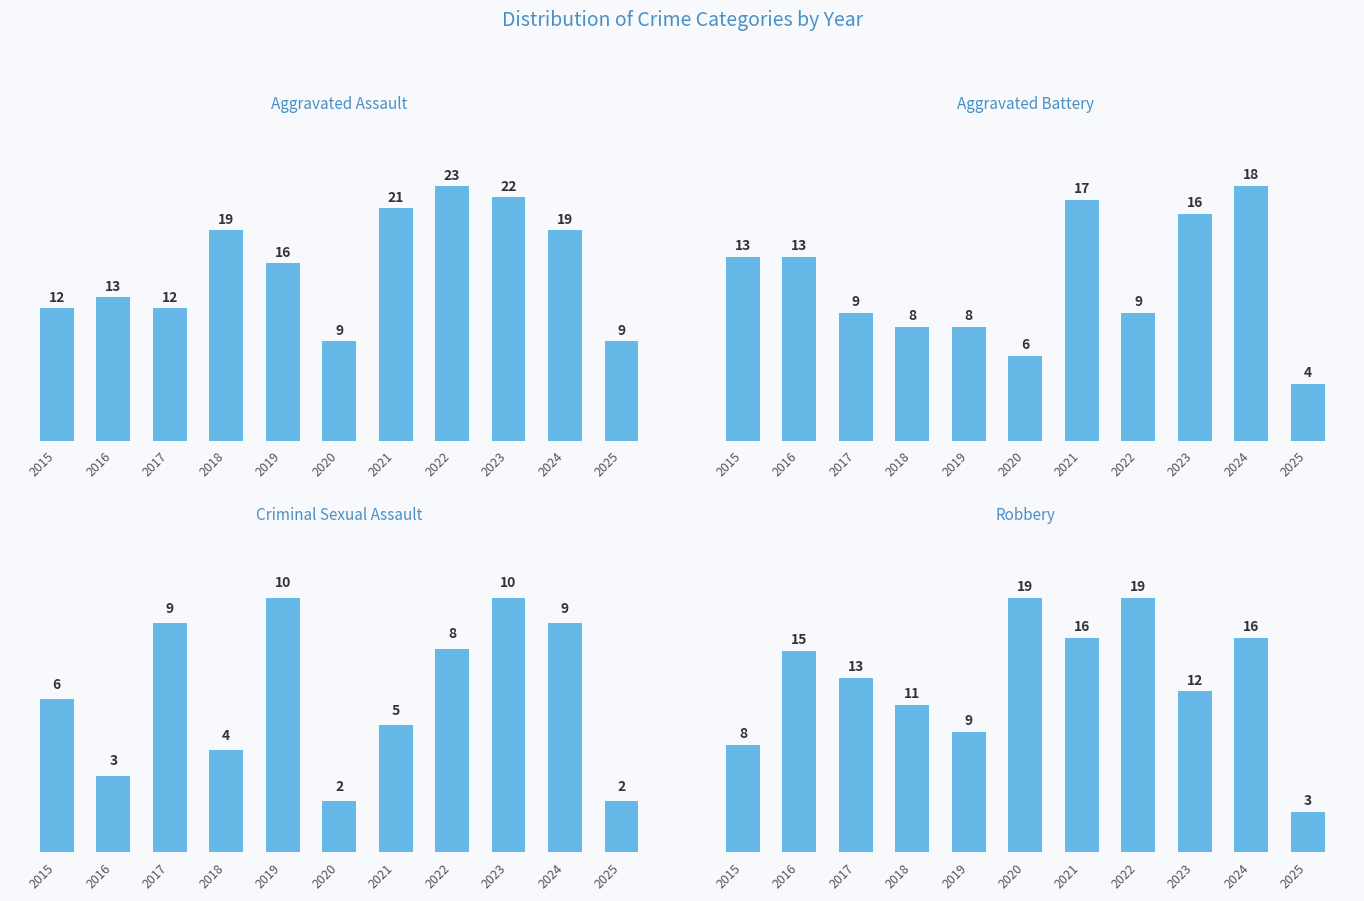

Is the value of Criminal Sexual Assault at 2020 greater than the value of Robbery at 2020?

No